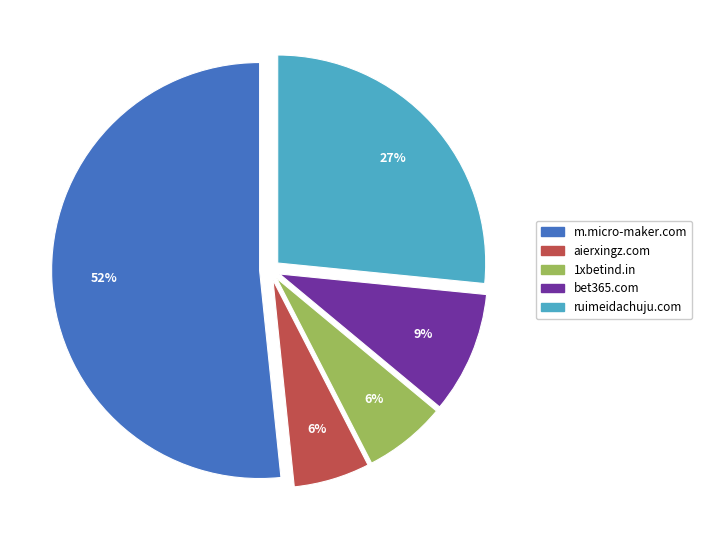

Is there a majority slice in this chart?

Yes